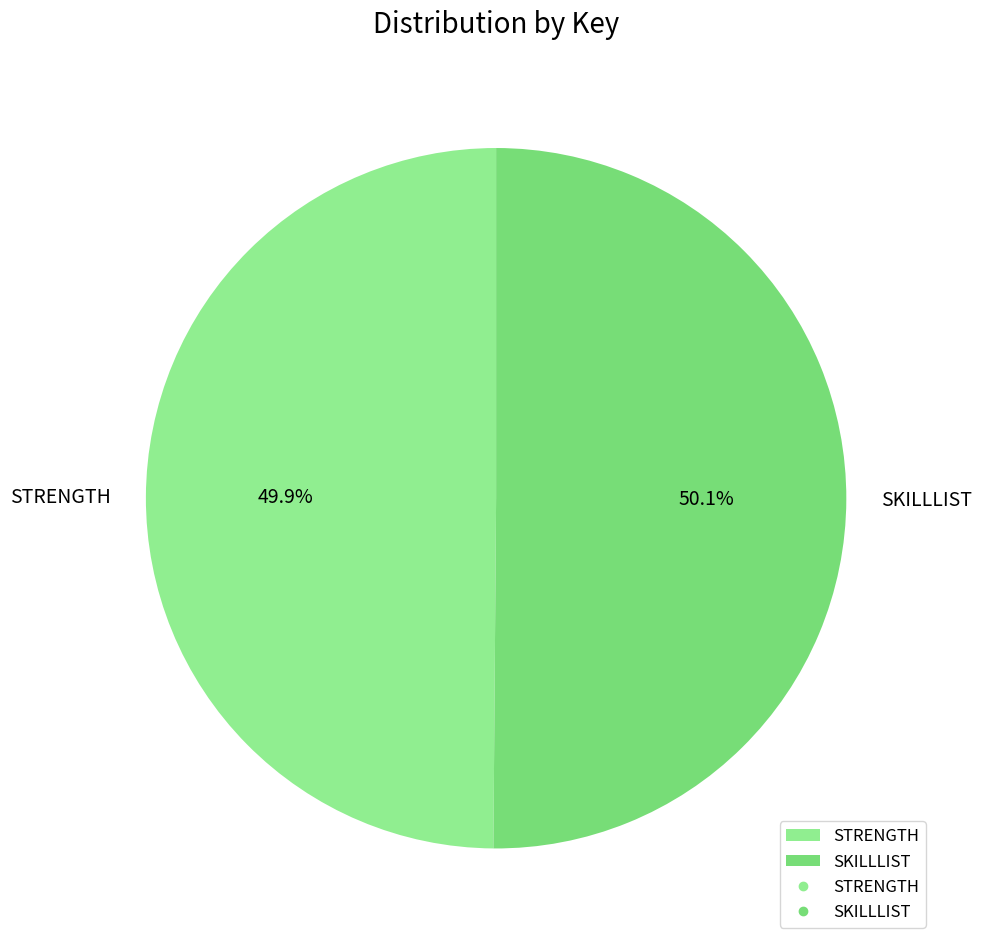

How many slices are in this pie chart?

2